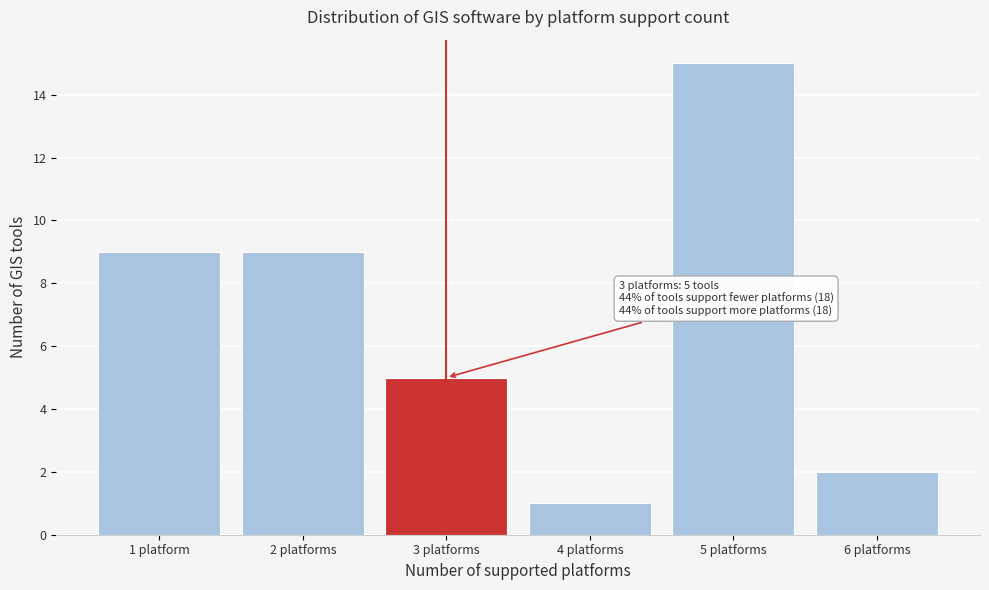

Reading left to right, list all the values displayed in this chart.

1 platform=9	2 platforms=9	3 platforms=5	4 platforms=1	5 platforms=15	6 platforms=2